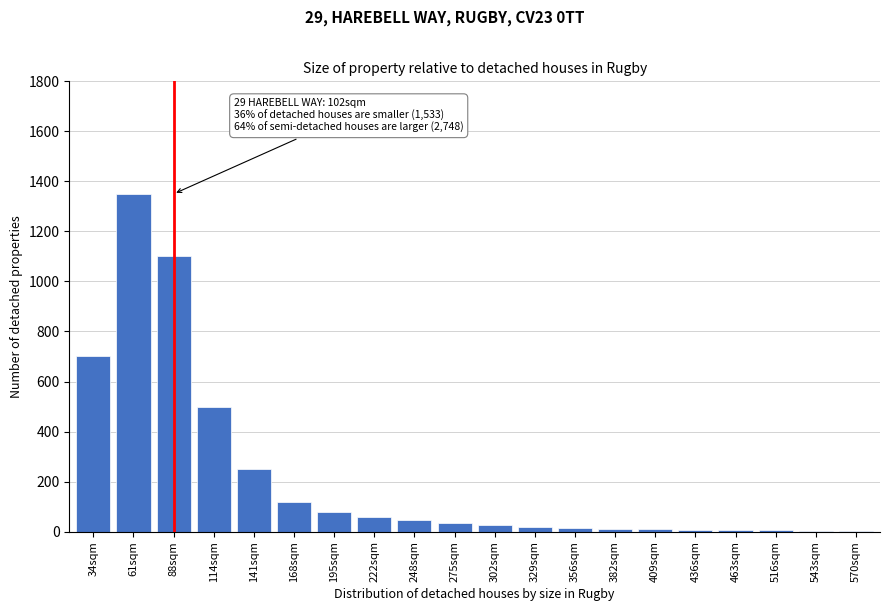

Between 61sqm and 168sqm, which is larger?

61sqm